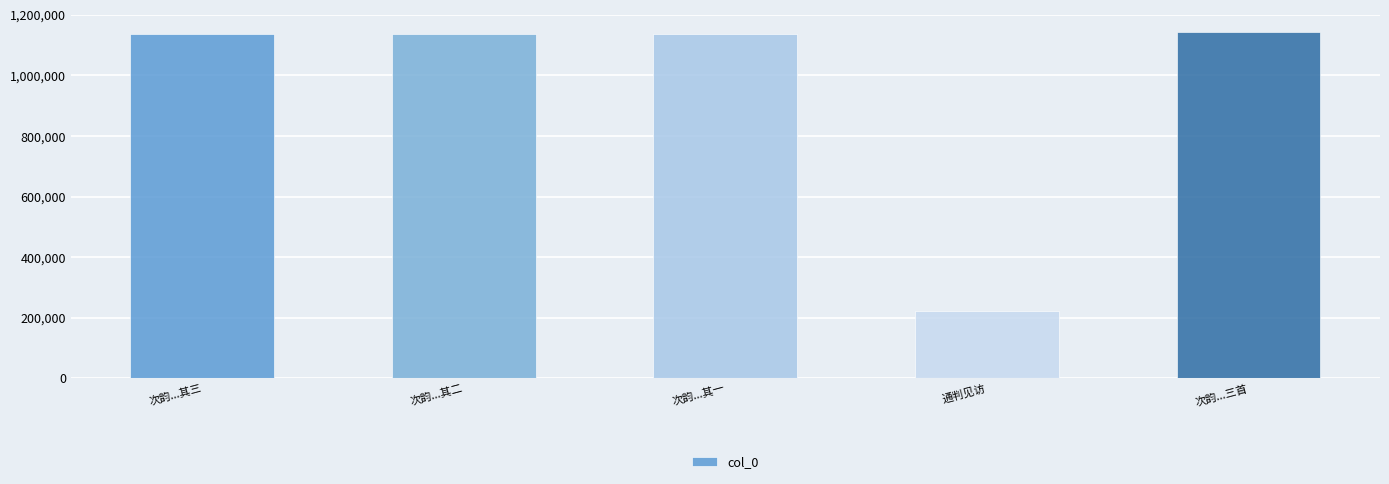

What is the label of the 1st bar from the left?

次韵...其三